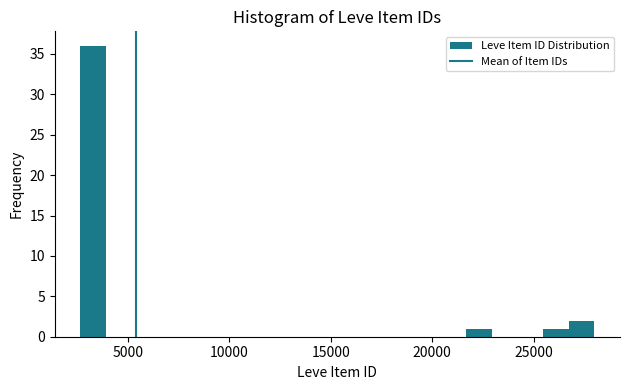

Around what value on the x-axis is the tallest bar? Give the approximate position of its centre, as read against the axis.

3500